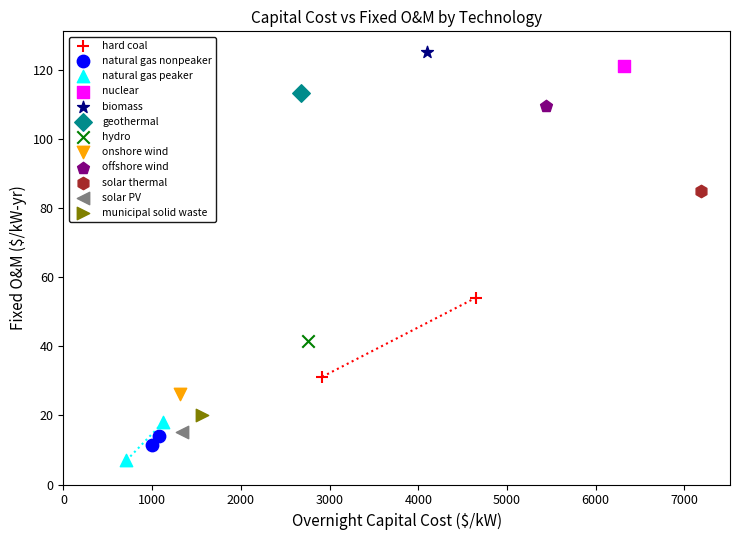

Which series contains the highest Y value?

biomass